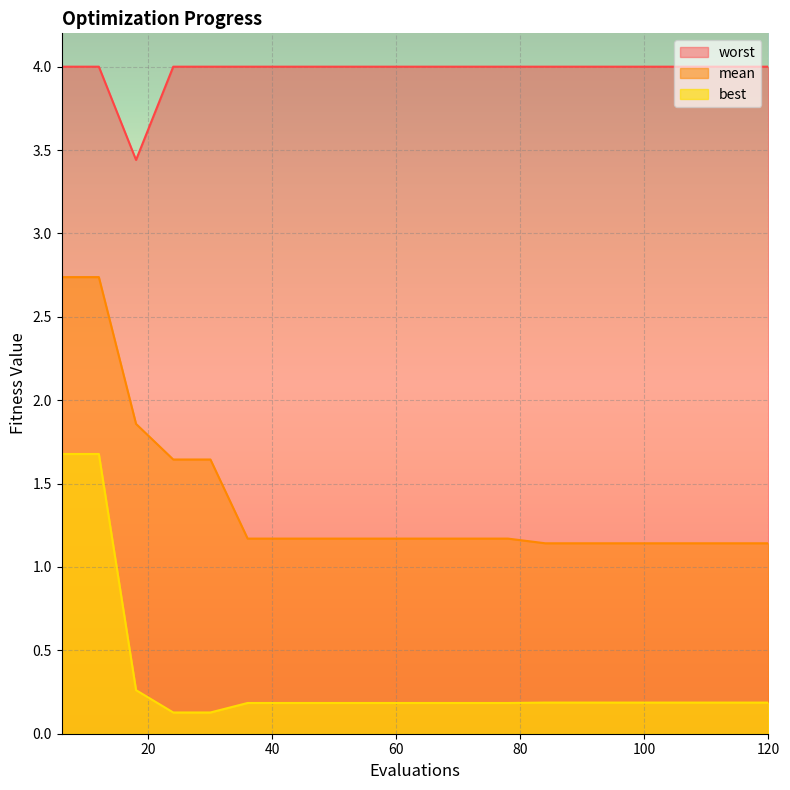

What is the average value of the best series?

0.3